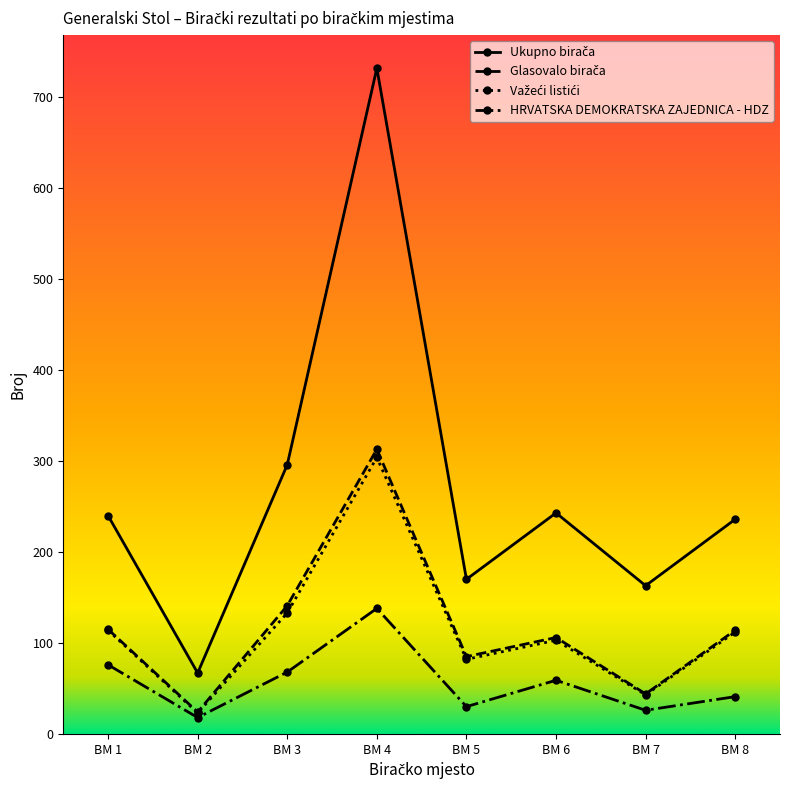

What is the total value across all series at BM 6?

511